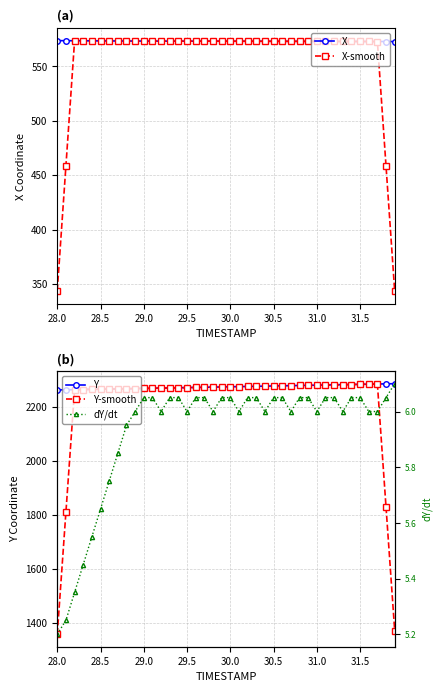

True or false: X-smooth has more than 0 interior local peaks.

True